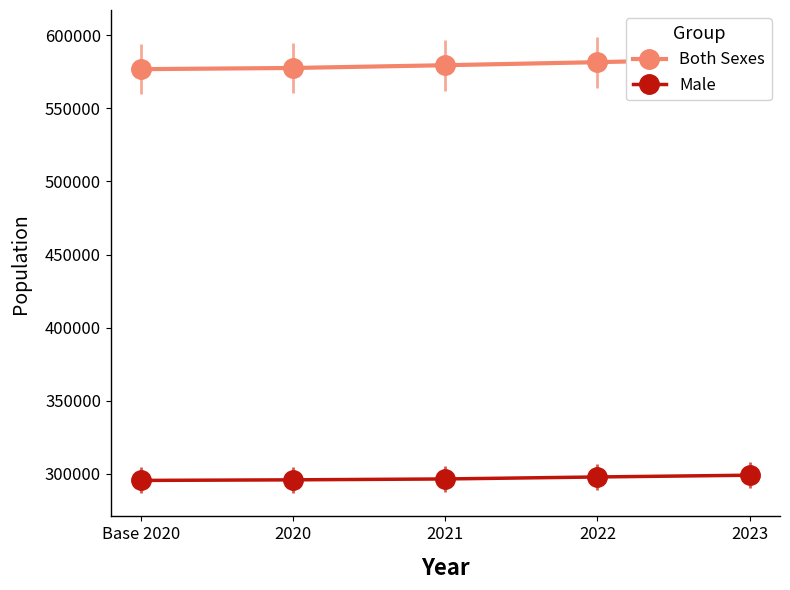

The Male series shows 122941 at Base 2020. True or false?

False